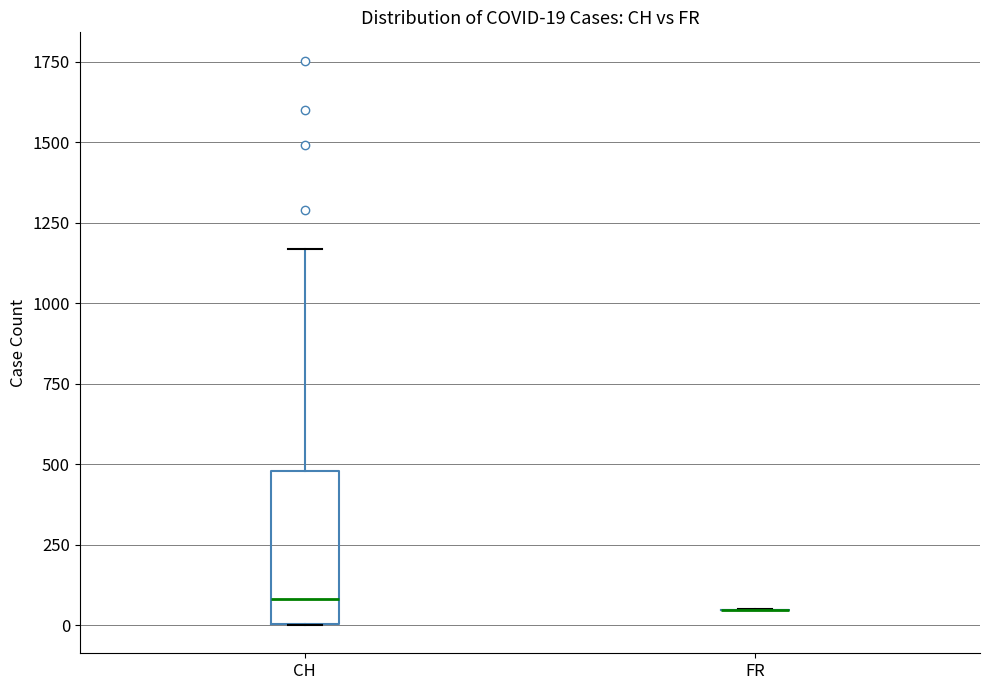

Comparing the boxes themselves (not the whiskers), which one is the tallest?

CH